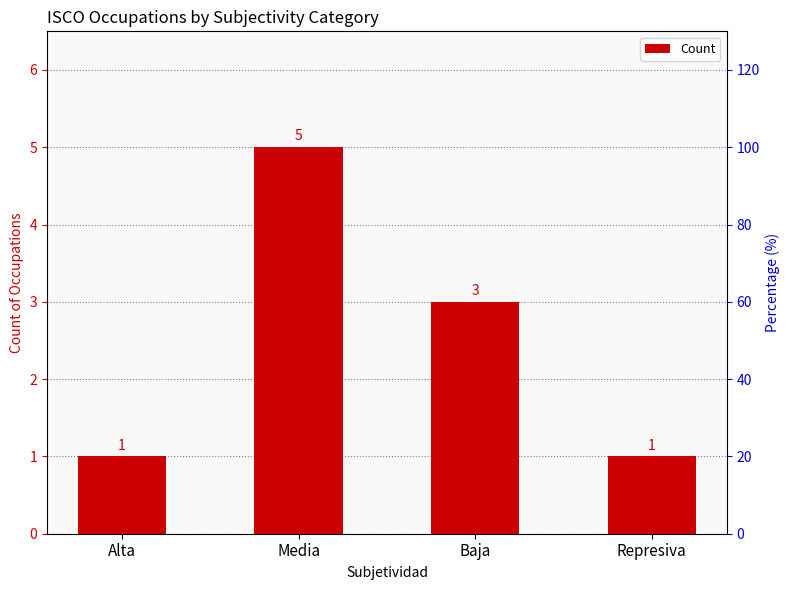

How many bars are there in total?

4